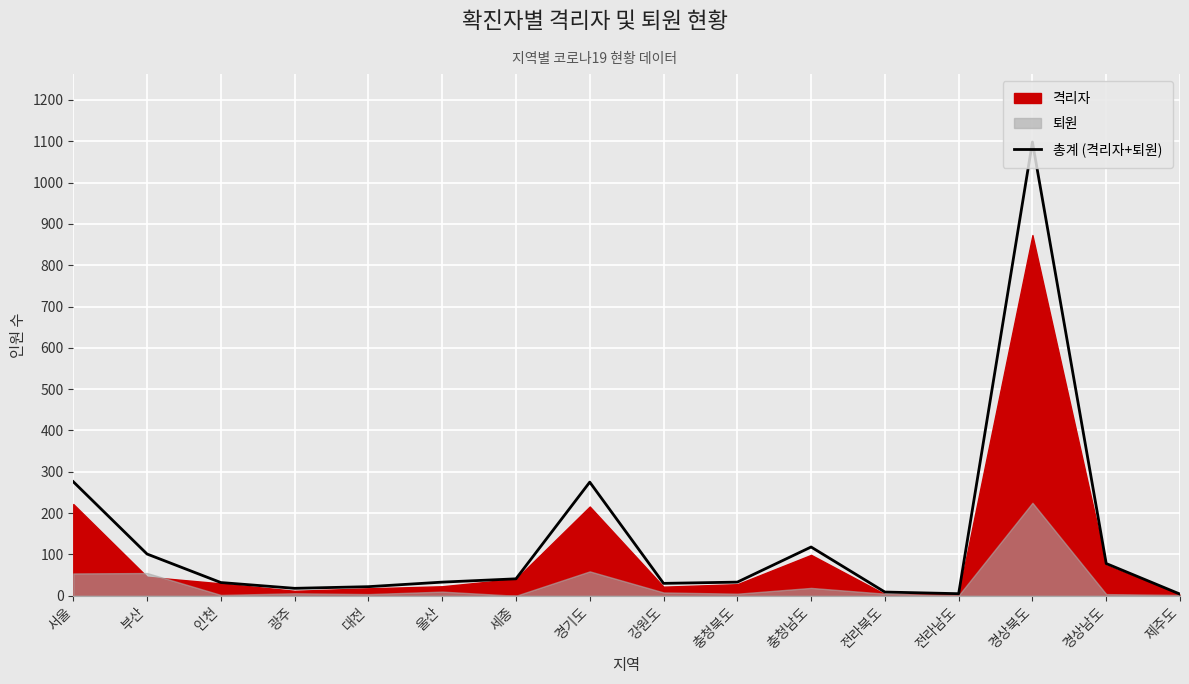

Which category has the lowest value across all series?

제주도